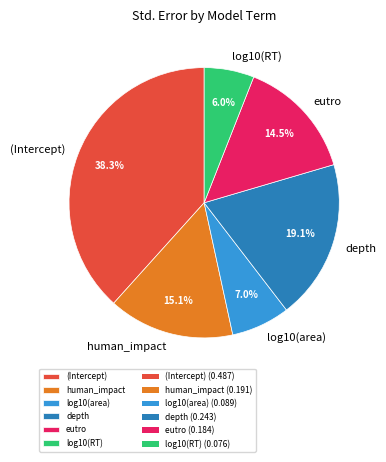

Is the sum of log10(RT) and human_impact greater than half?

No